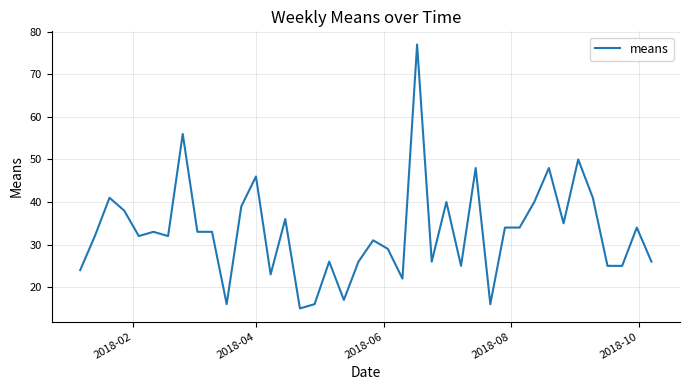

What is the minimum value shown in the chart?

15